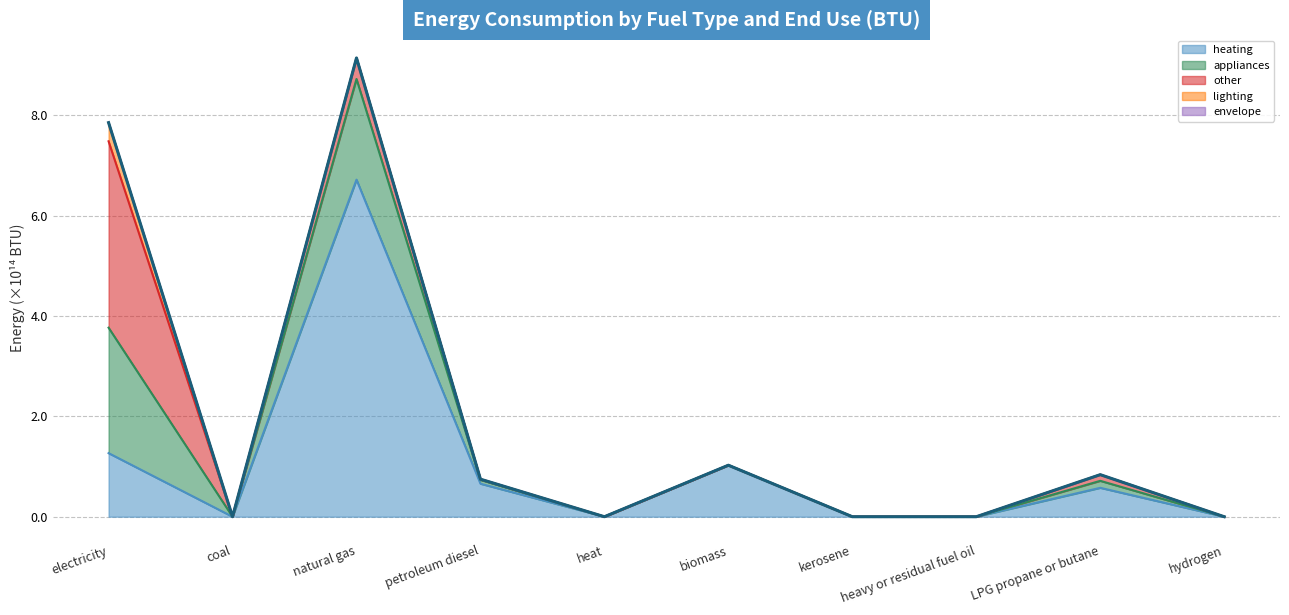

Reading left to right, list all the values displayed in this chart.

electricity=785683315379180.4	coal=0.0	natural gas=914663033448593.2	petroleum diesel=74849168769491.2	heat=0.0	biomass=102657935458130.0	kerosene=0.0	heavy or residual fuel oil=0.0	LPG propane or butane=83843830725522.7	hydrogen=0.0